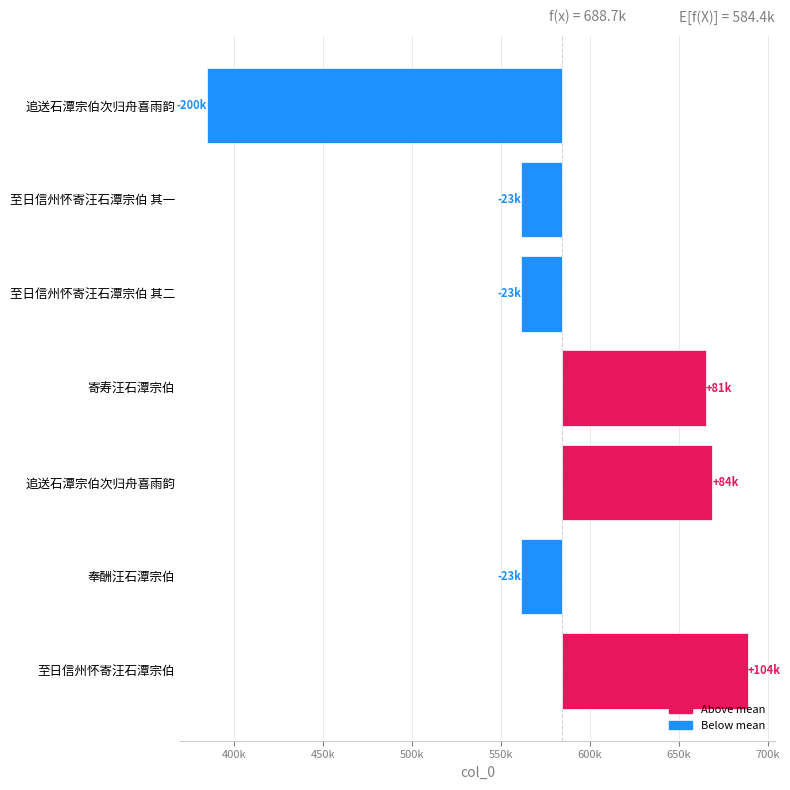

Read the value at 寄寿汪石潭宗伯.

80744.9